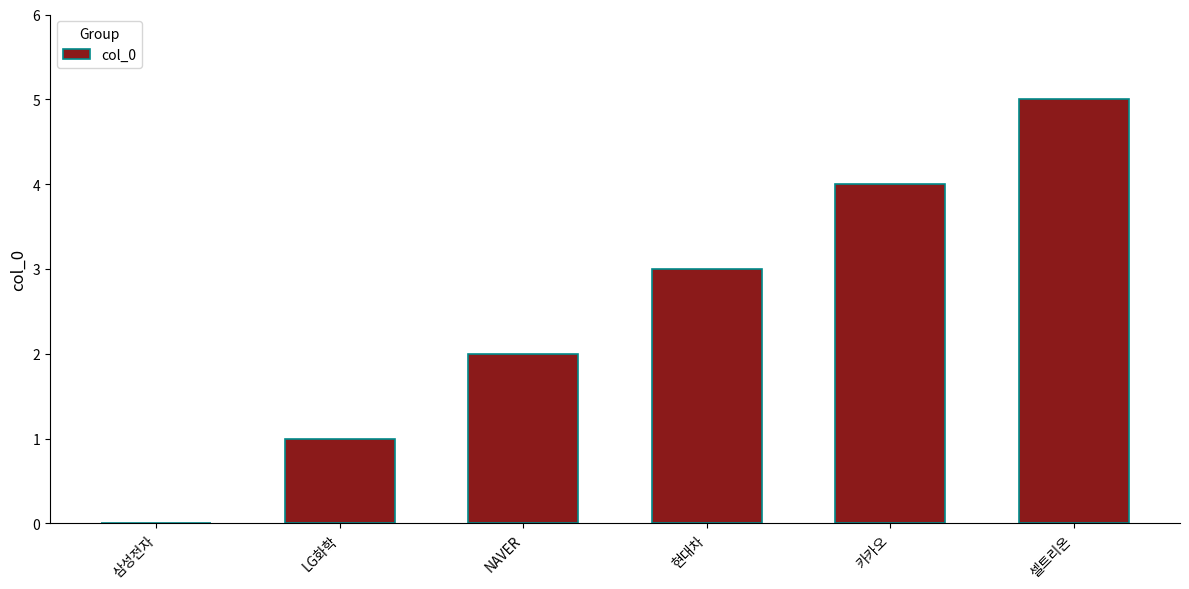

Is it true that the value at NAVER is 2?

True